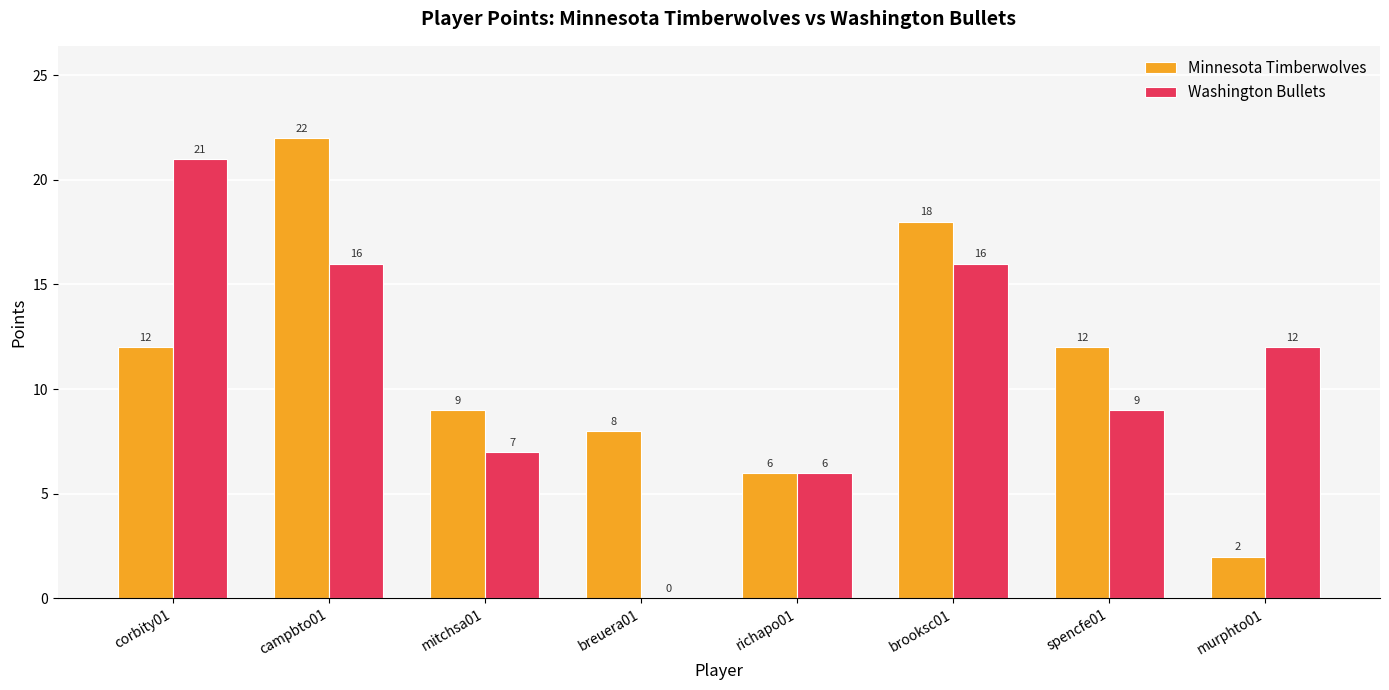

Reading left to right, extract all data points from this chart.

Minnesota Timberwolves: corbity01=12	campbto01=22	mitchsa01=9	breuera01=8	richapo01=6	brooksc01=18	spencfe01=12	murphto01=2
Washington Bullets: corbity01=21	campbto01=16	mitchsa01=7	breuera01=0	richapo01=6	brooksc01=16	spencfe01=9	murphto01=12